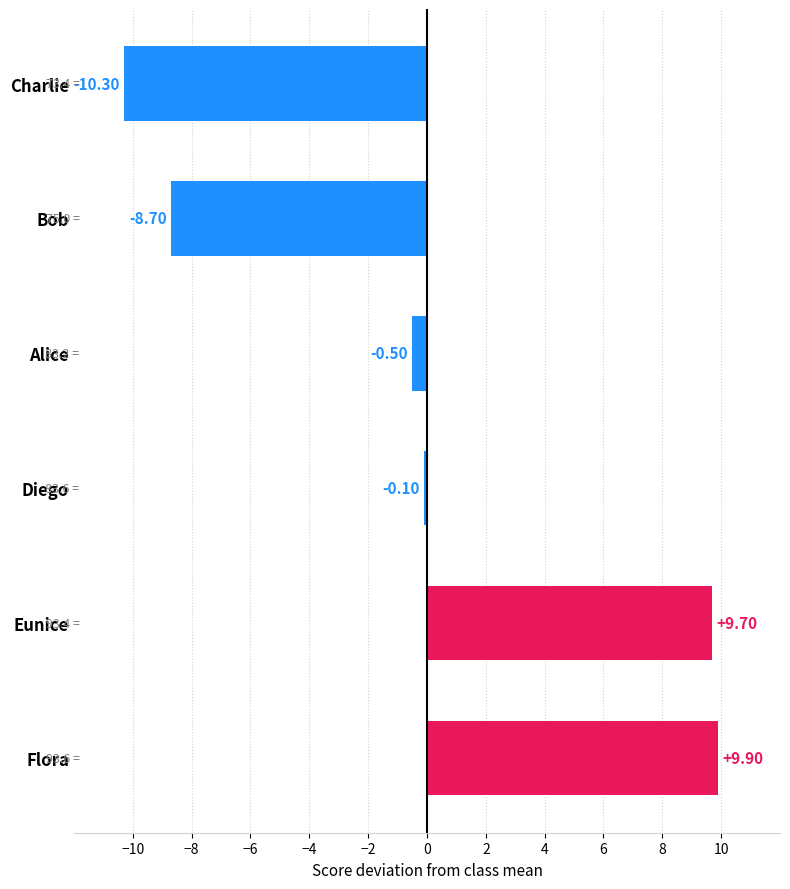

How many data points are above 0?

2